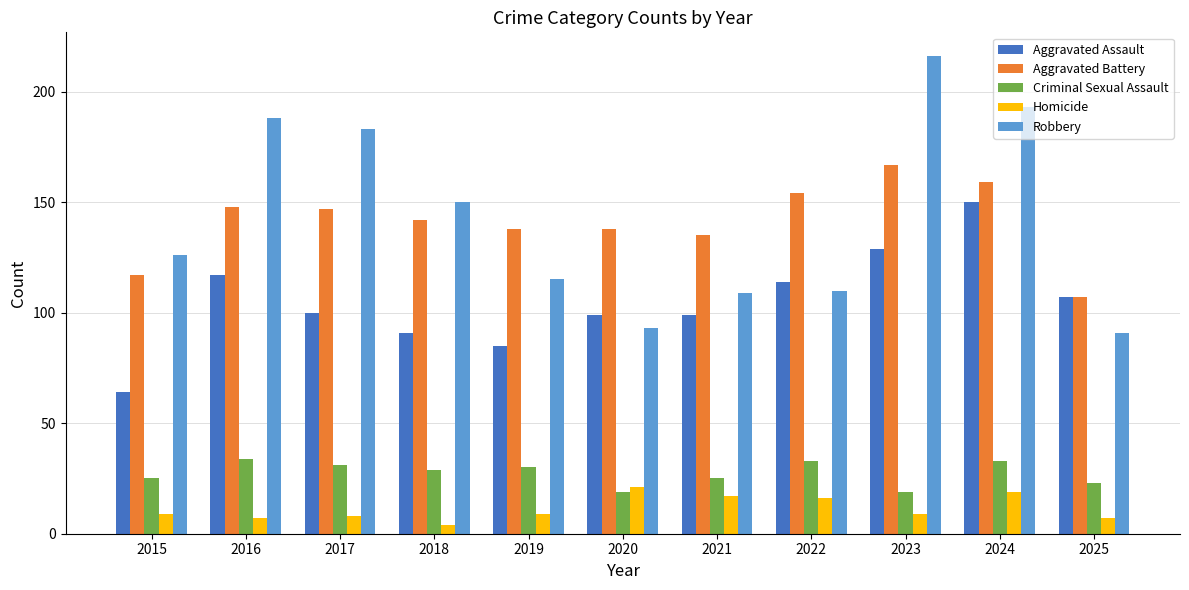

What is the average value of the Aggravated Battery series?

141